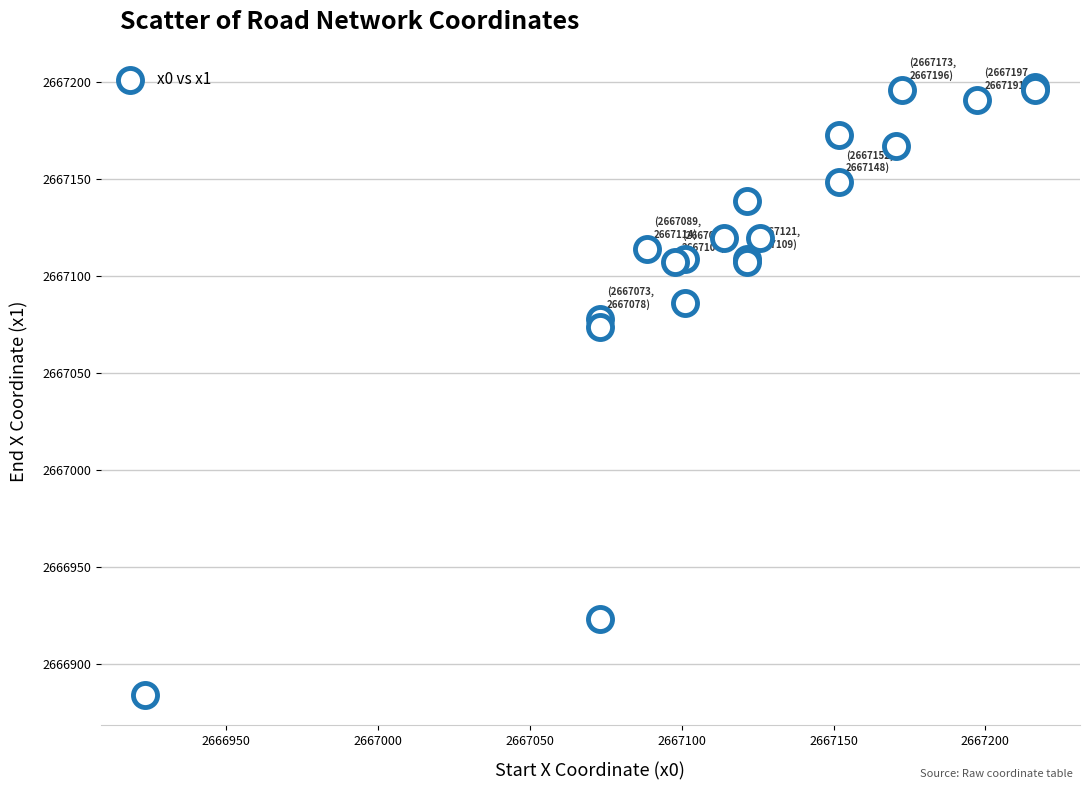

What Y value in the scatter plot is closest to 2667040?

2667073.8